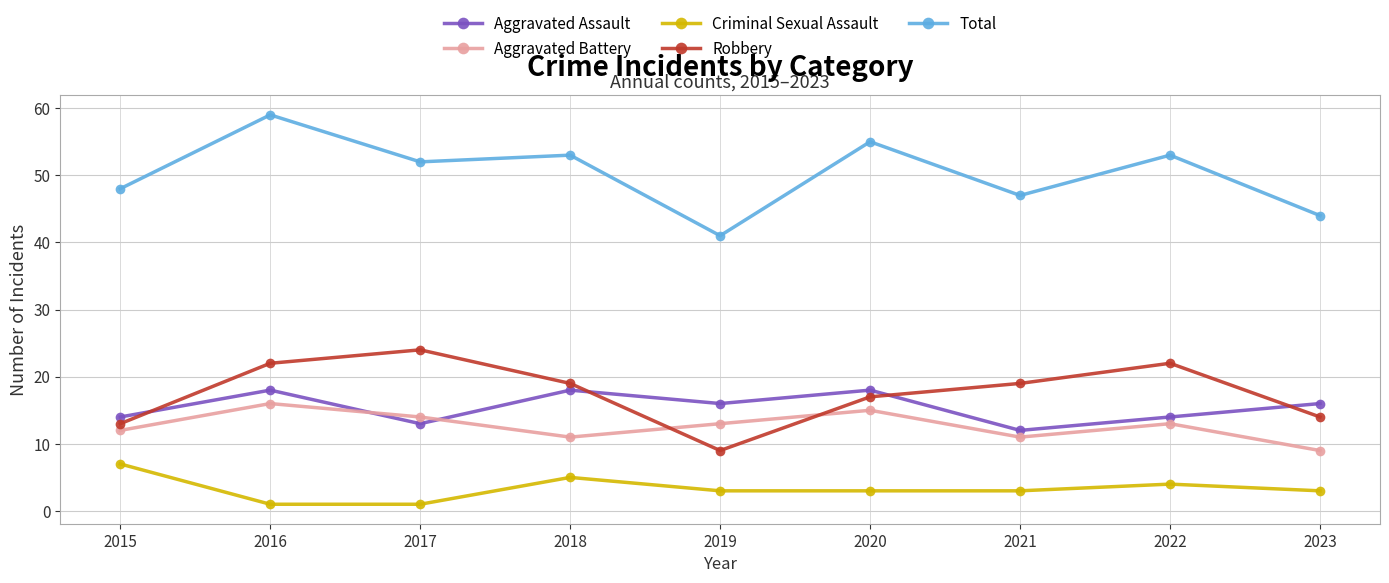

Reading right to left, transcribe all the data shown in this chart.

Aggravated Assault: 16	14	12	18	16	18	13	18	14
Aggravated Battery: 9	13	11	15	13	11	14	16	12
Criminal Sexual Assault: 3	4	3	3	3	5	1	1	7
Robbery: 14	22	19	17	9	19	24	22	13
Total: 44	53	47	55	41	53	52	59	48